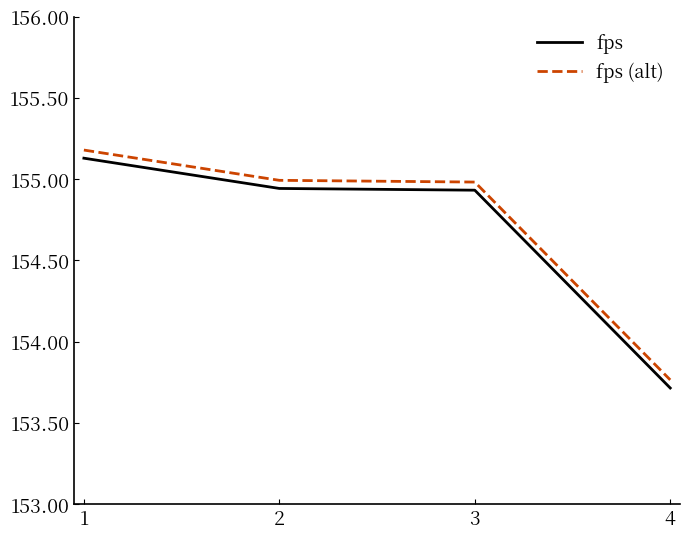

At 4, list the series in order from smallest to largest.

fps, fps (alt)